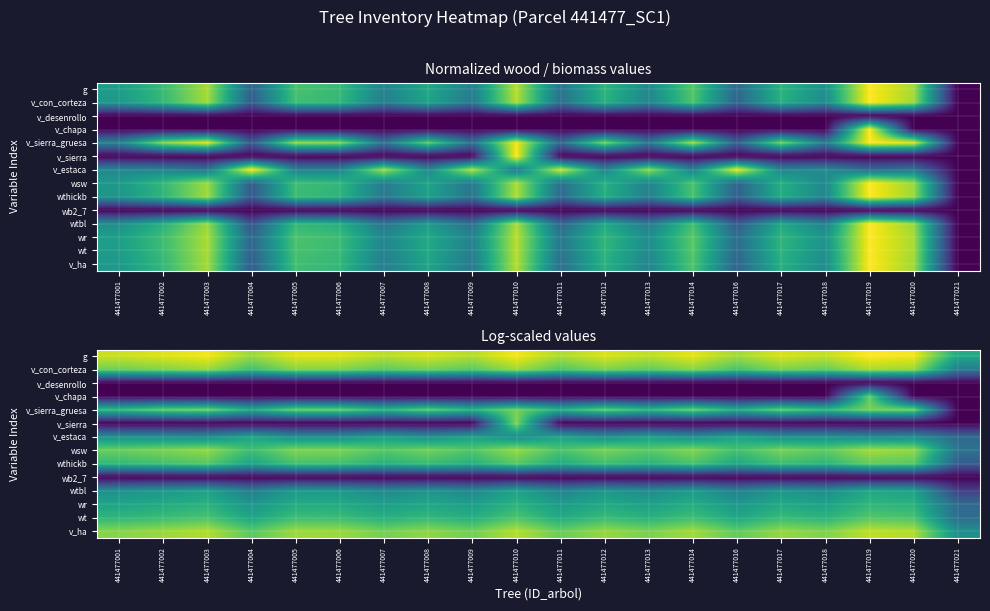

Rank the series at 441477001 from highest to lowest value.

g, v_ha, v_con_corteza, wsw, v_sierra_gruesa, wthickb, wt, wr, wtbl, v_estaca, v_desenrollo, v_chapa, v_sierra, wb2_7